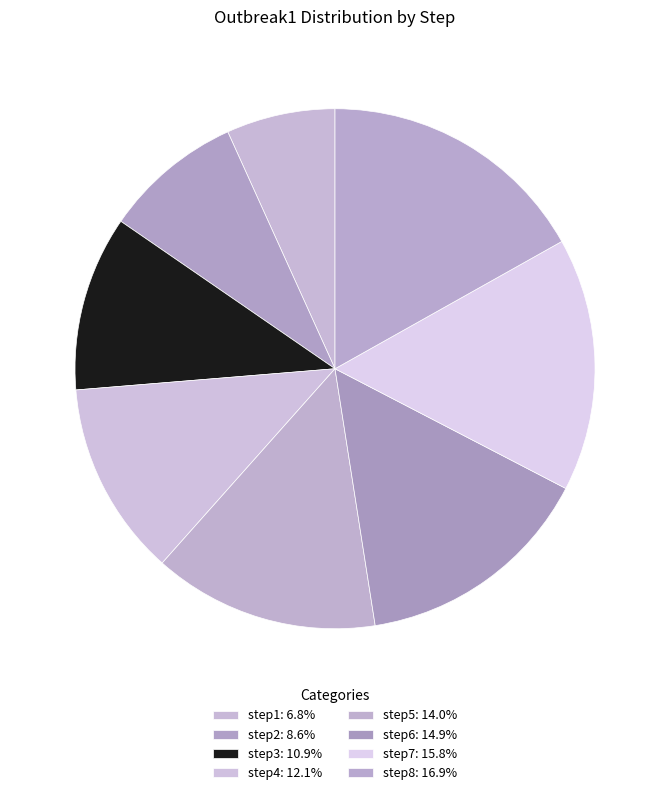

True or false: step1 accounts for 1% of the total.

False